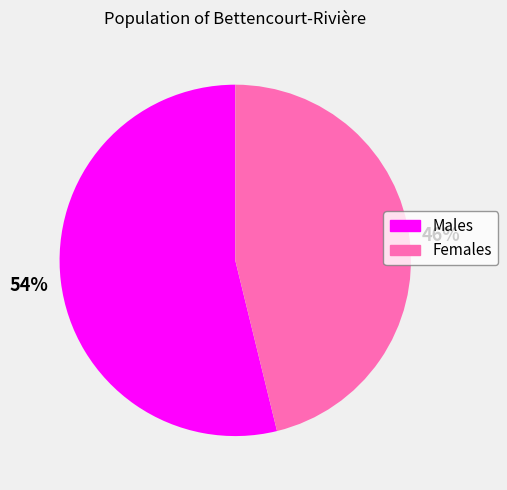

To the nearest percent, what is the average slice percentage?

50%